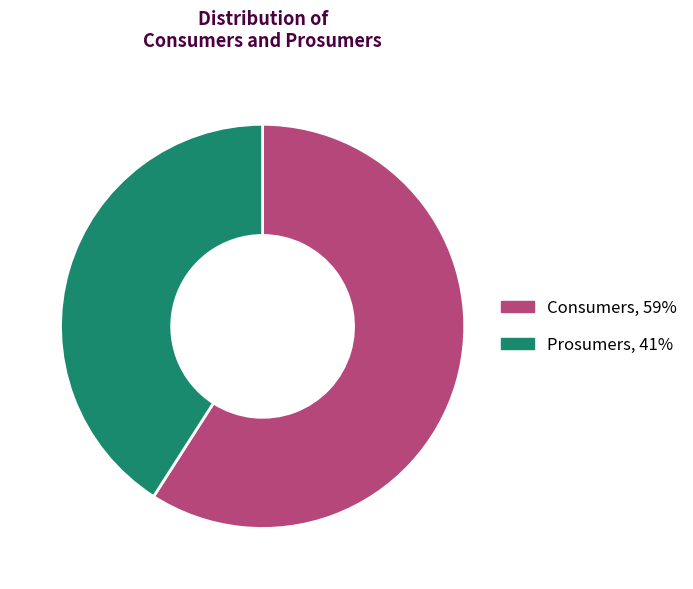

True or false: Prosumers accounts for 41% of the total.

True